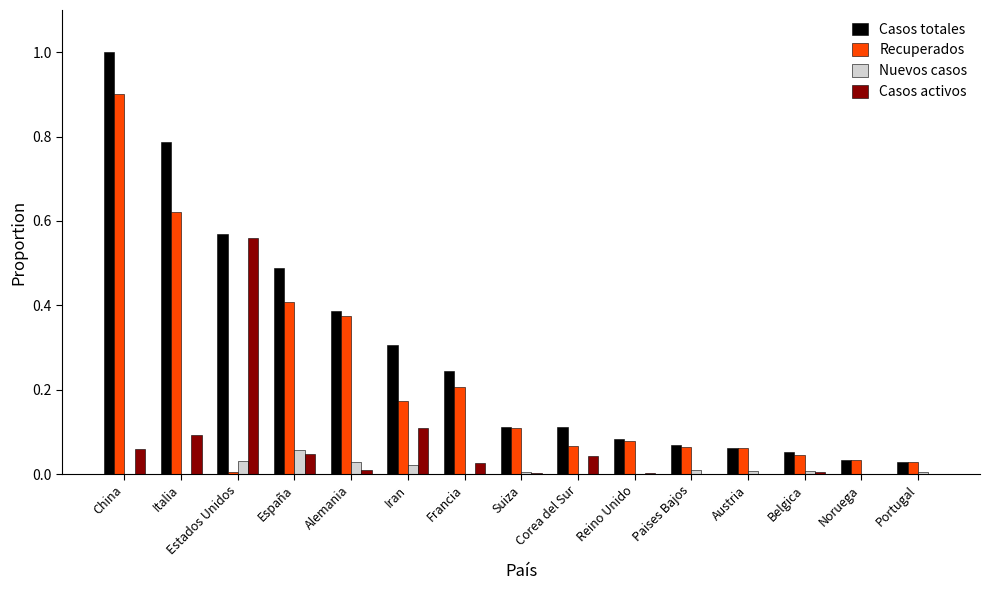

Is the value of Casos activos at Italia greater than the value of Nuevos casos at Iran?

Yes